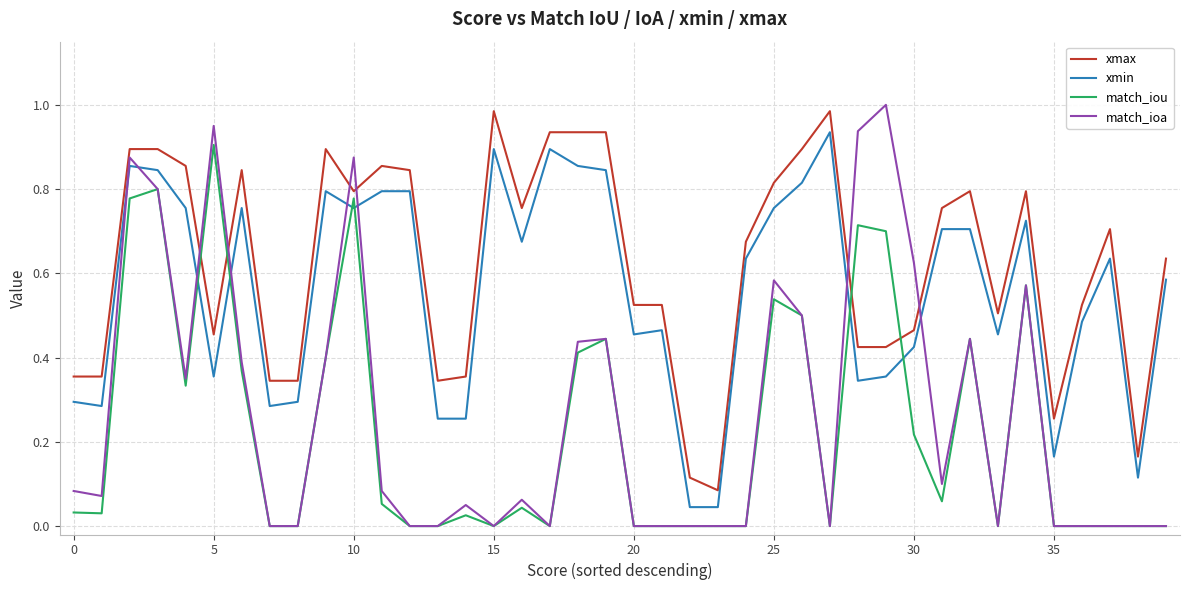

True or false: xmin and xmax cross at least once.

False